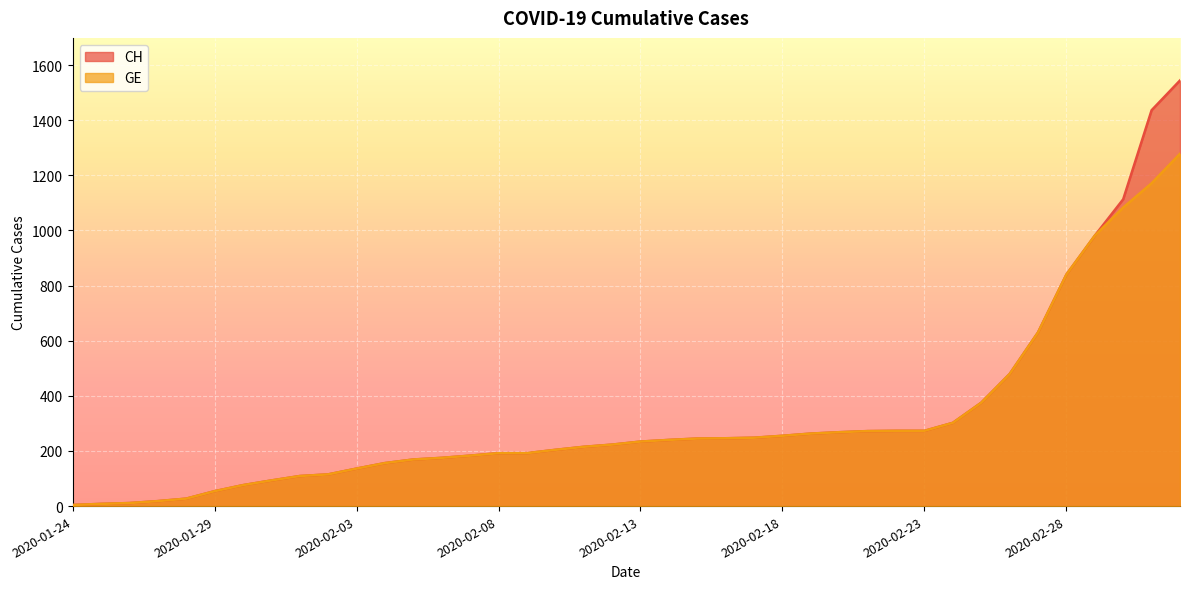

Where is GE nearest to the value 641?

2020-02-27